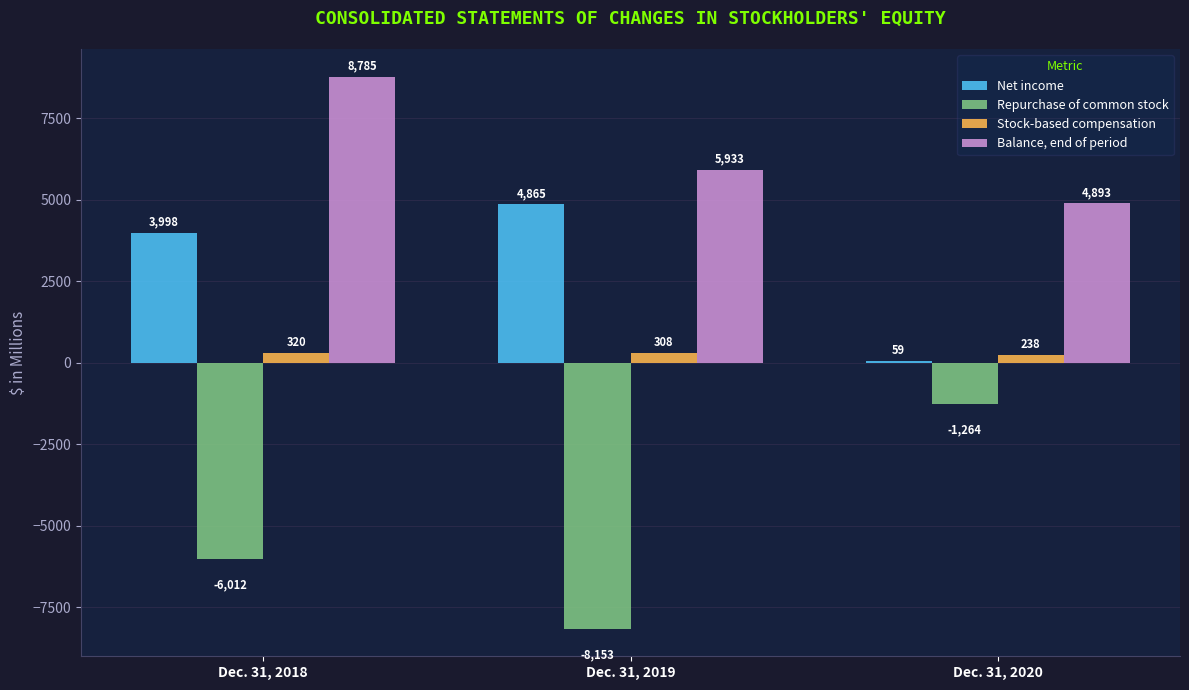

List the series in order of their peak value, highest first.

Balance, end of period, Net income, Stock-based compensation, Repurchase of common stock